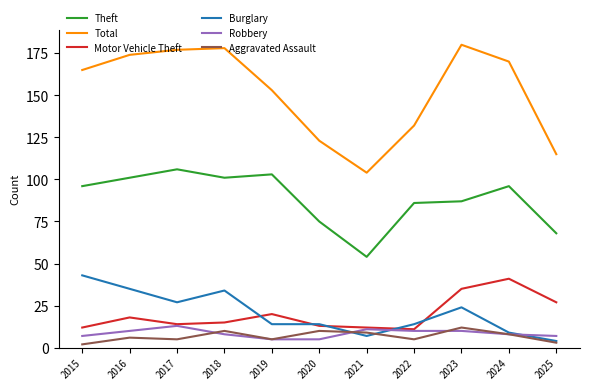

Which series has the widest spread of values?

Total